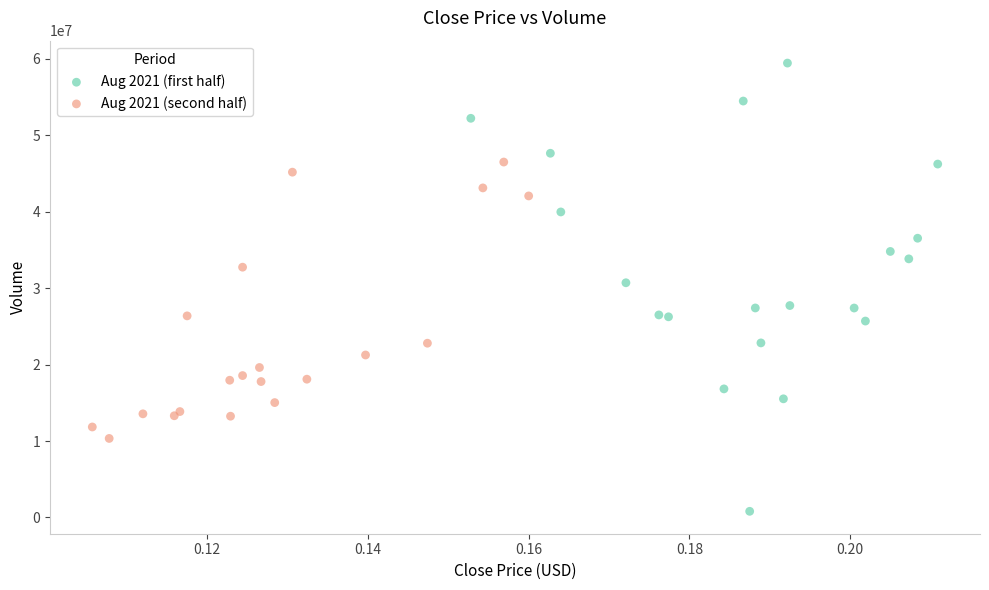

Which series has the largest Y range (max minus min)?

Aug 2021 (first half)